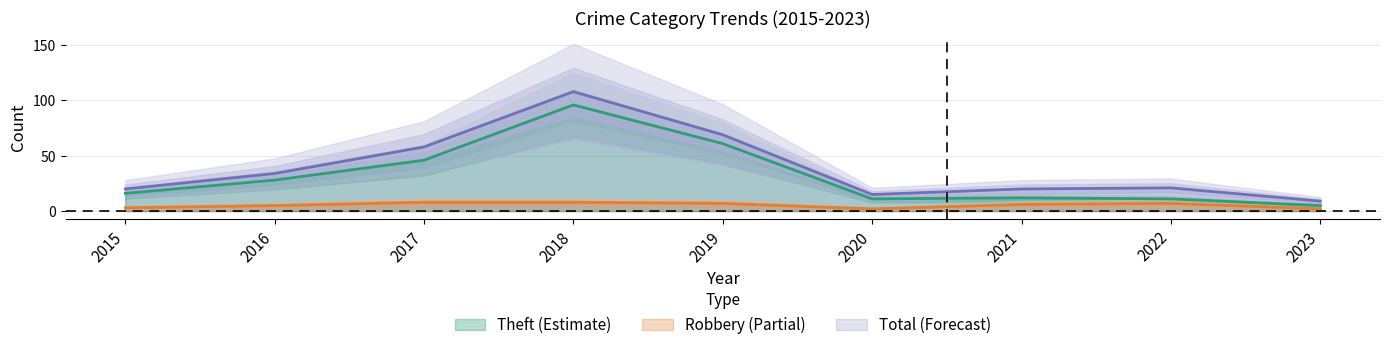

True or false: Theft and Total intersect in this chart.

False